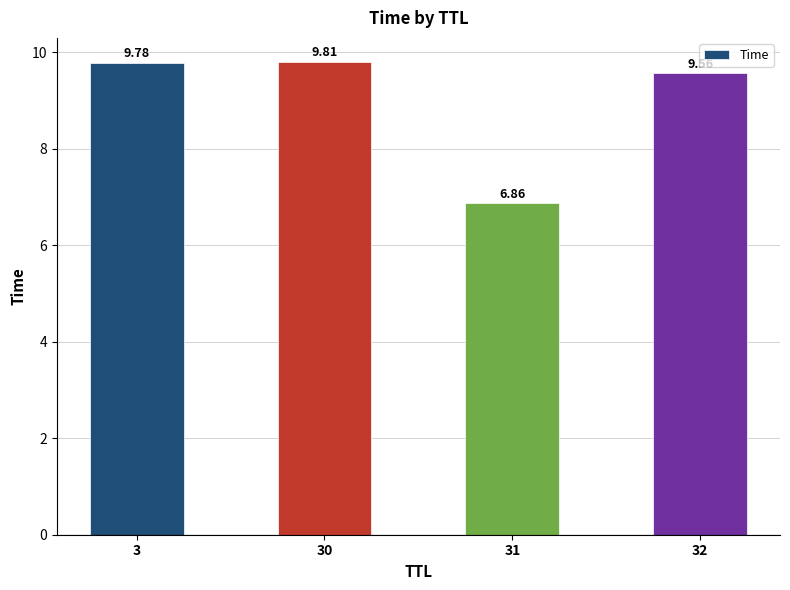

Rank the categories by value from highest to lowest.

30, 3, 32, 31